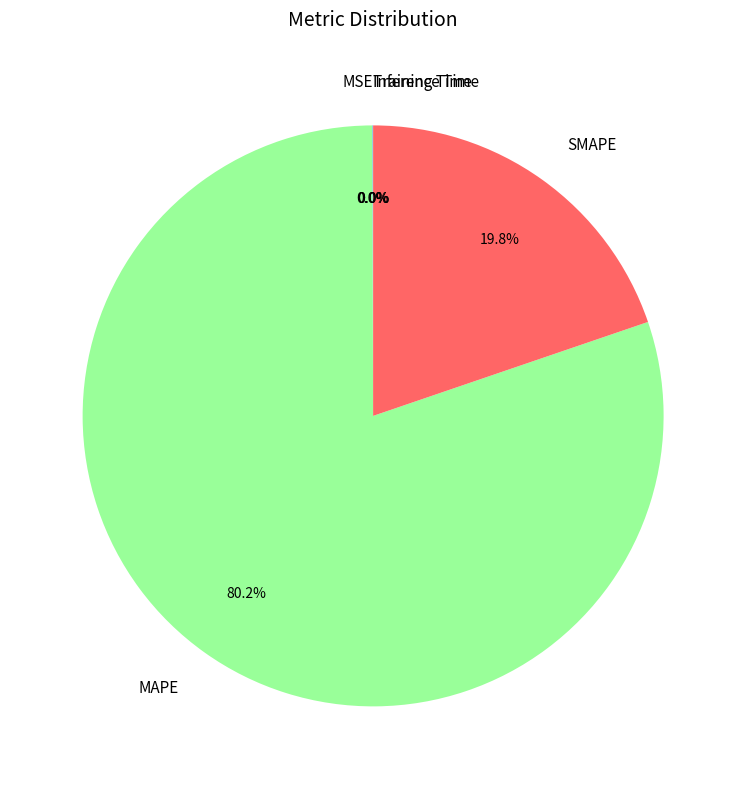

What is the majority slice?

MAPE